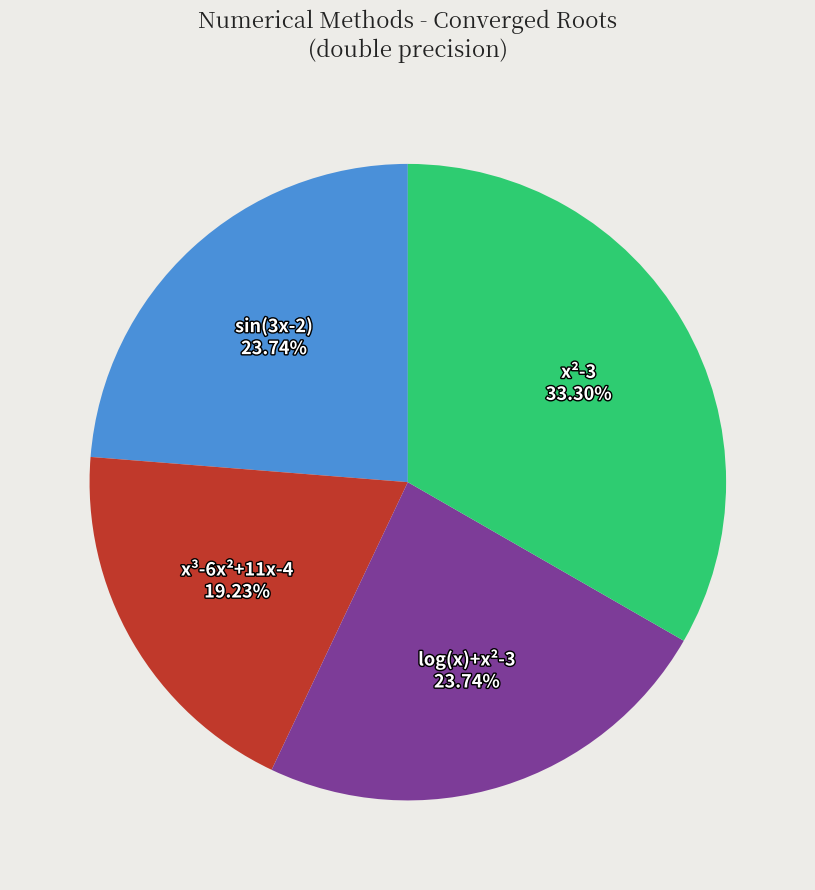

Does any single category account for the majority?

No